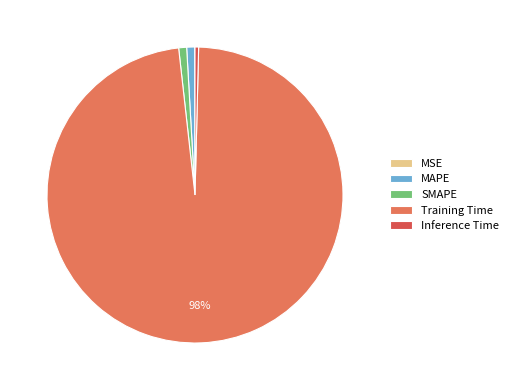

Is it true that SMAPE is 1% of the pie?

True